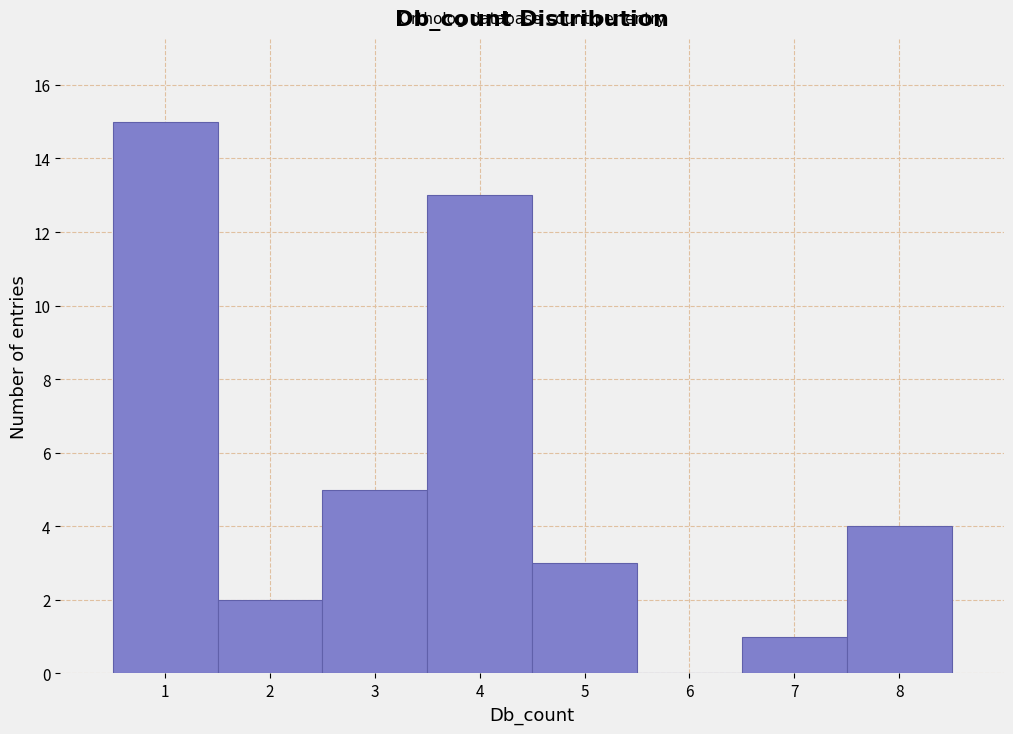

Over which range of the x-axis is the bar tallest?

0.5 to 1.5